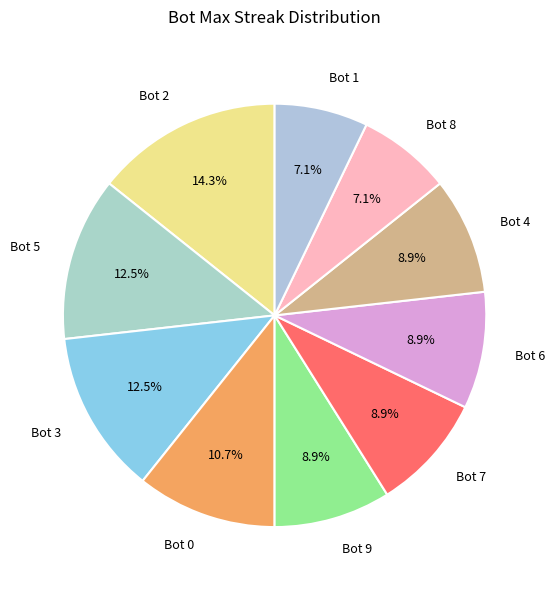

Is it true that Bot 6 is 1% of the pie?

False